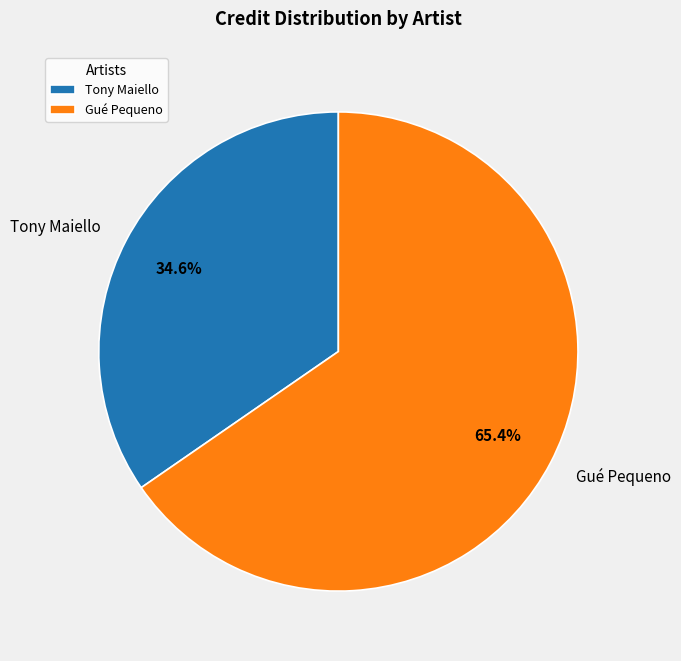

What is the smallest slice in the pie chart?

Tony Maiello